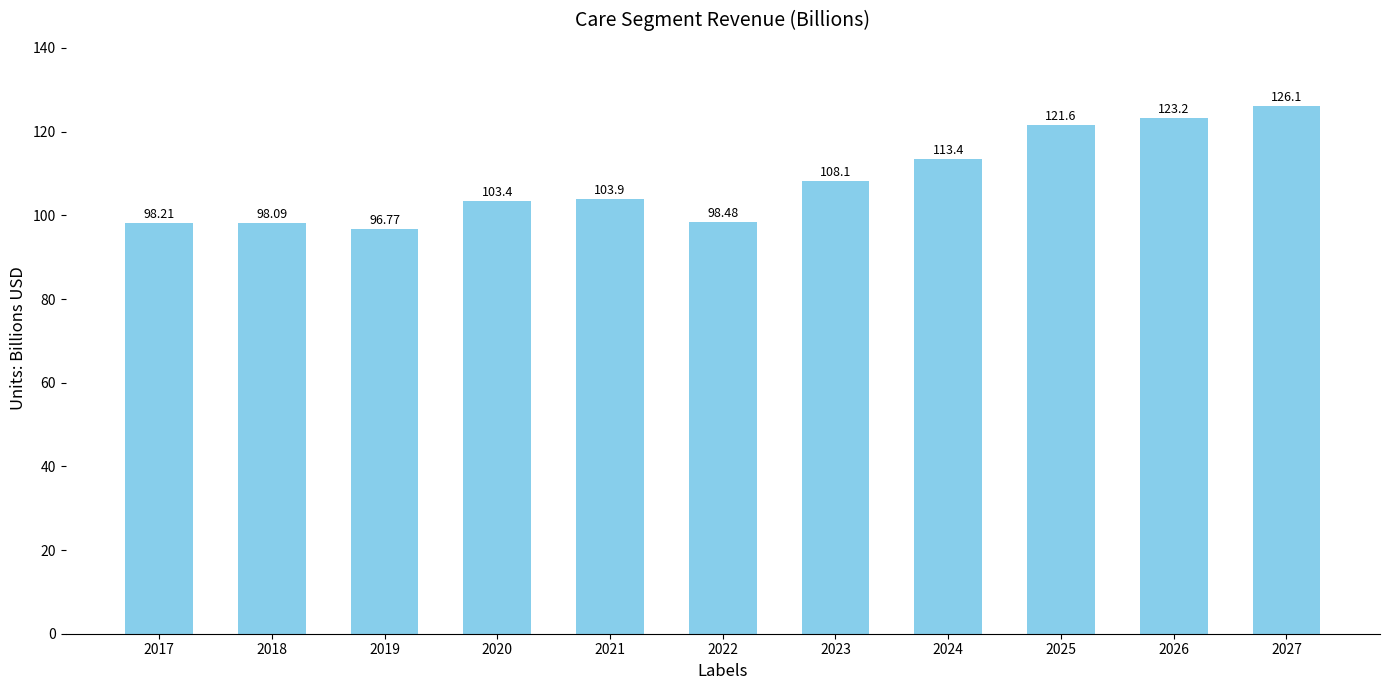

What is the average value?

108.3